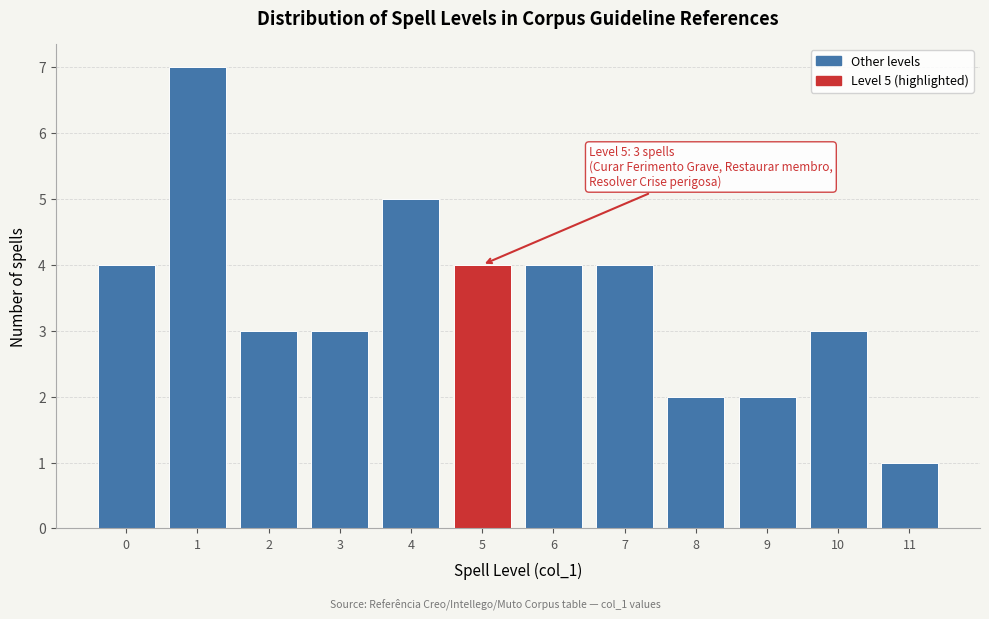

Reading right to left, transcribe all the data shown in this chart.

1	3	2	2	4	4	4	5	3	3	7	4